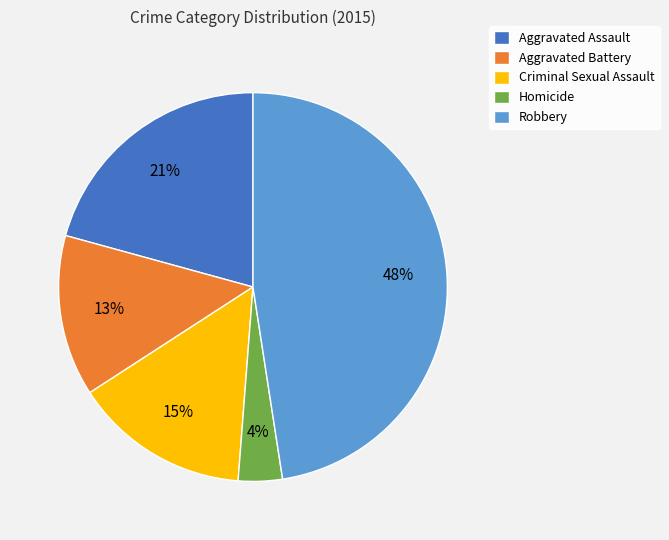

Approximately how many times larger is the value at Homicide compared to Robbery?

0.1